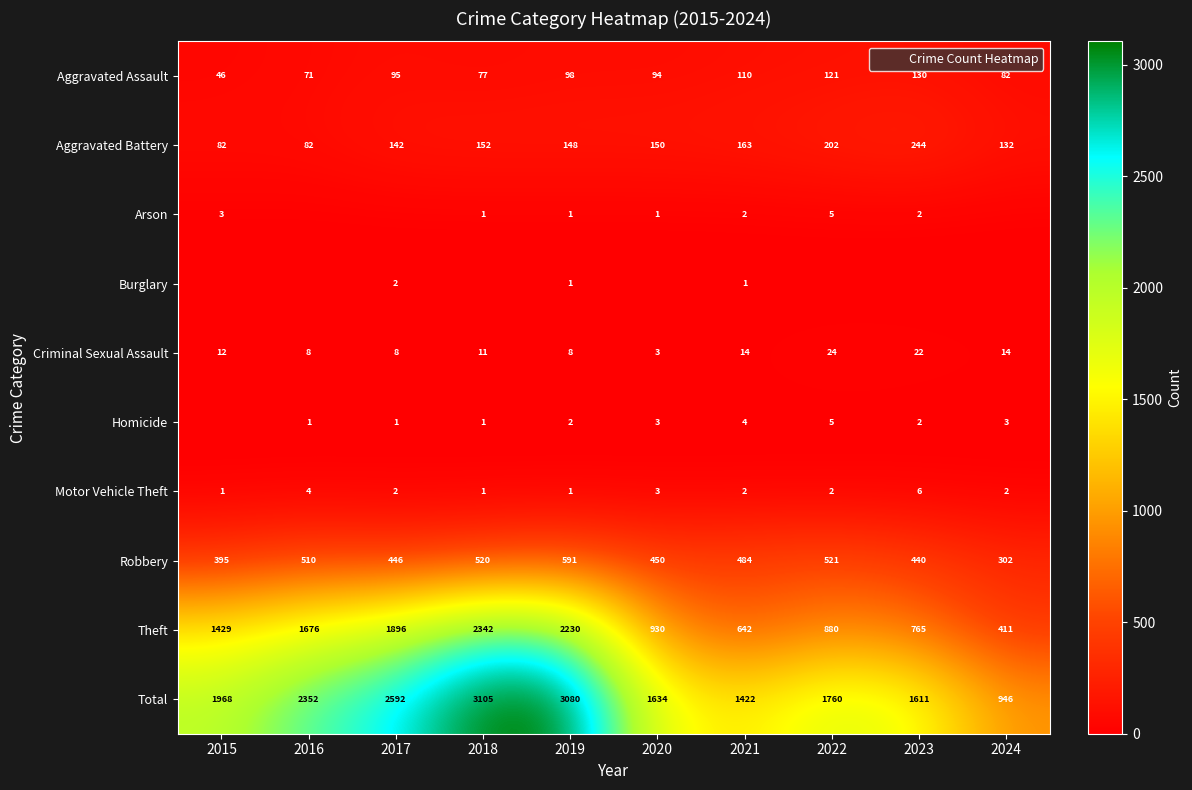

What is the approximate value of Burglary at 2019?

1